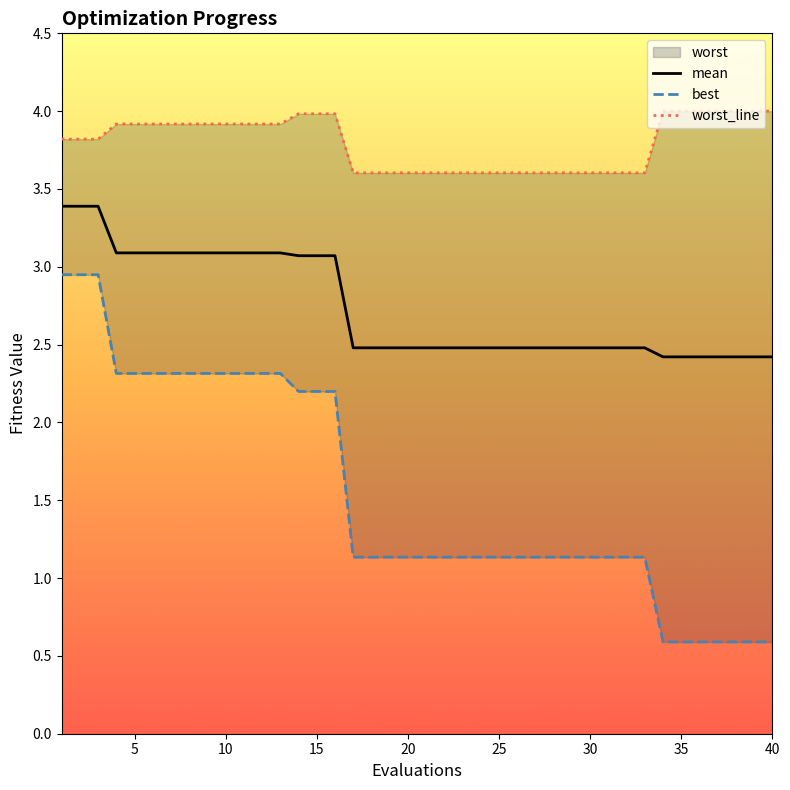

What is the maximum value for mean?

3.4